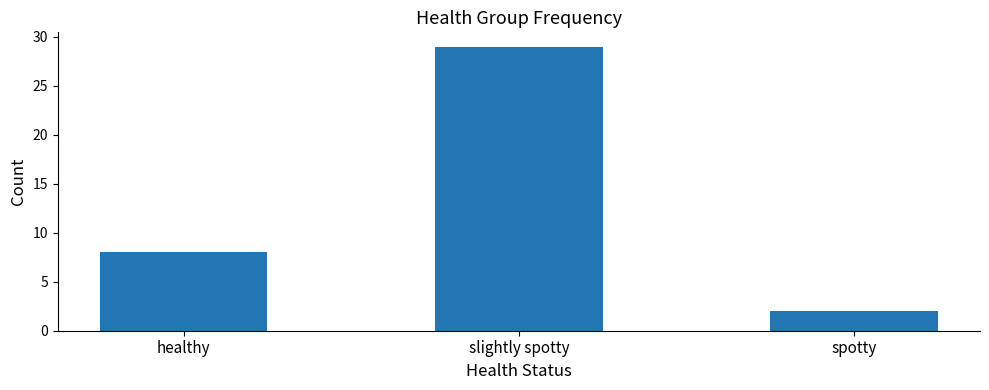

Count the values in the range 2 to 29.

3